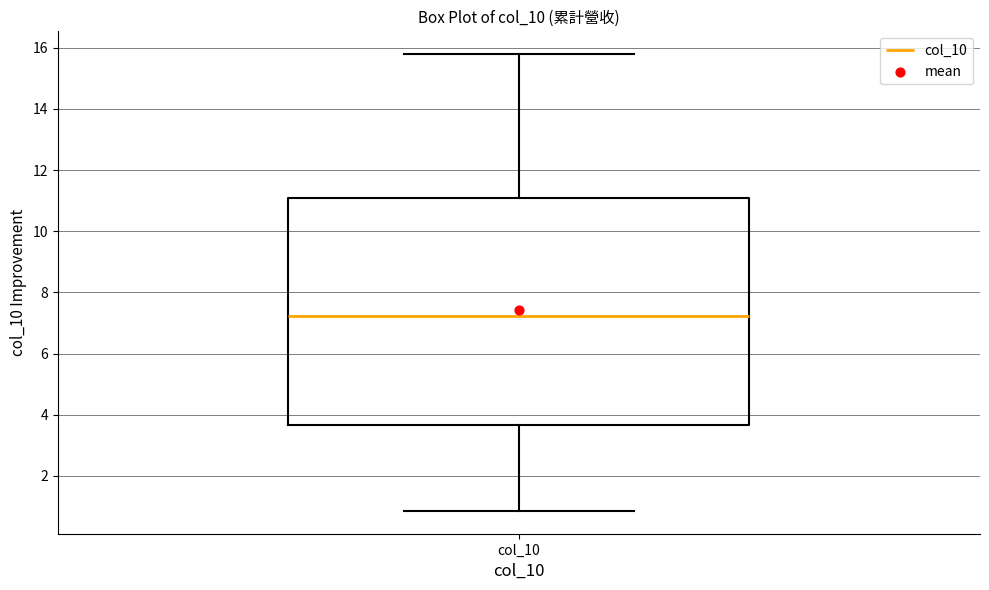

Transcribe this box plot: give where the median line is, the range the box spans, and where the two whiskers end, as read against the y-axis. The values are not printed on the chart, so give them approximately, as read against the axis.

median 7.2, box 3.6 to 11.2, whiskers 0.8 to 15.8